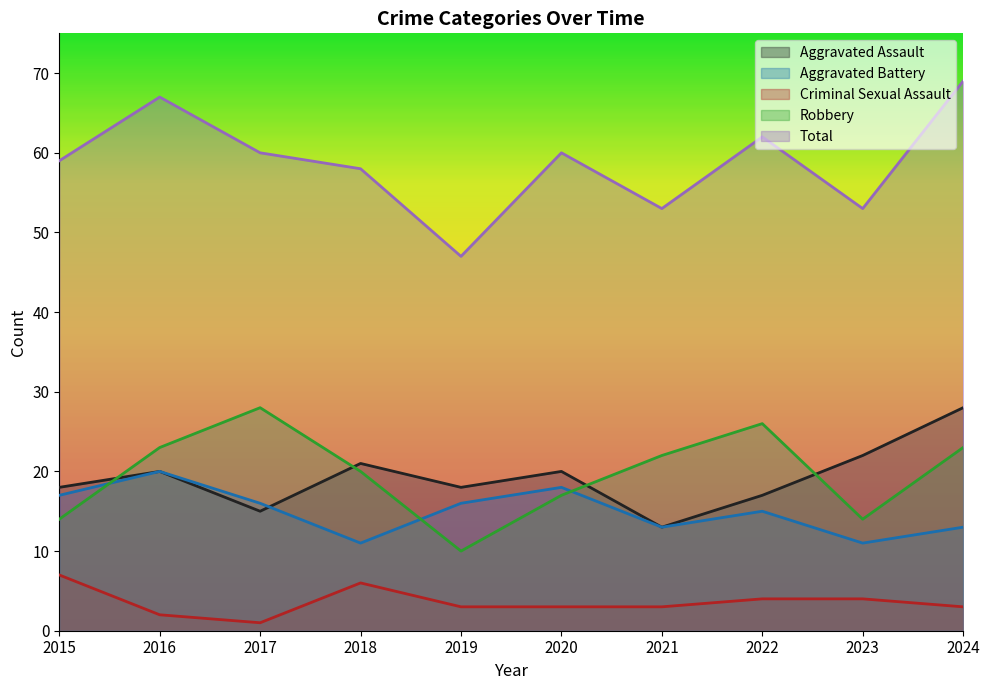

Reading right to left, list all the values displayed in this chart.

Aggravated Assault: 28	22	17	13	20	18	21	15	20	18
Aggravated Battery: 13	11	15	13	18	16	11	16	20	17
Criminal Sexual Assault: 3	4	4	3	3	3	6	1	2	7
Robbery: 23	14	26	22	17	10	20	28	23	14
Total: 69	53	62	53	60	47	58	60	67	59